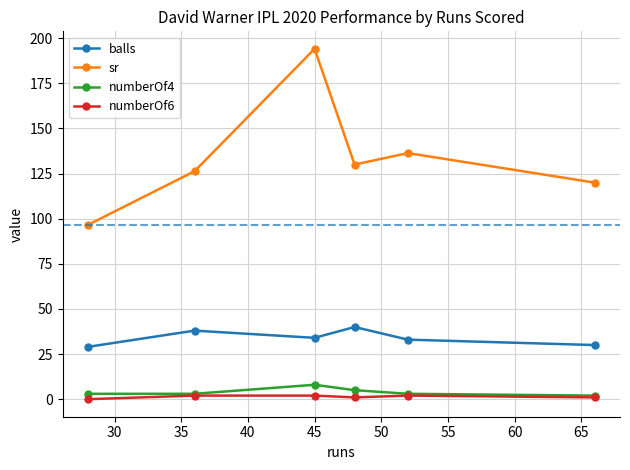

How many lines are shown in the chart?

4